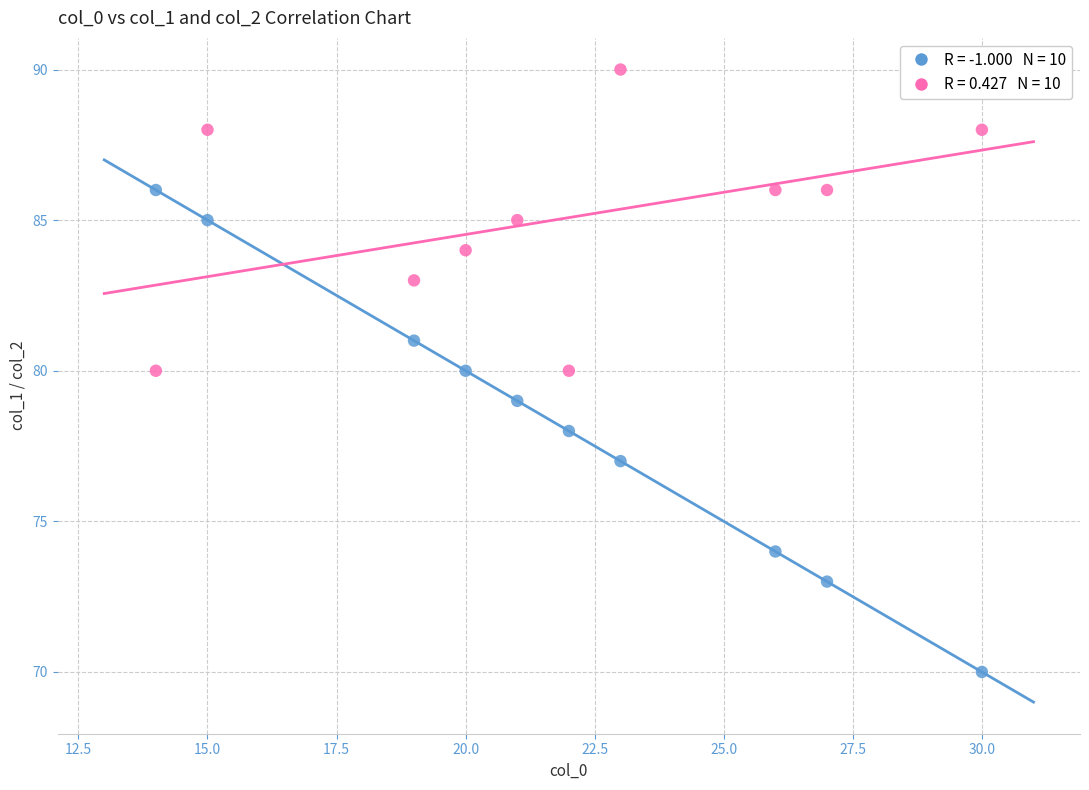

Across all data points, what is the range of Y values (max minus min)?

20